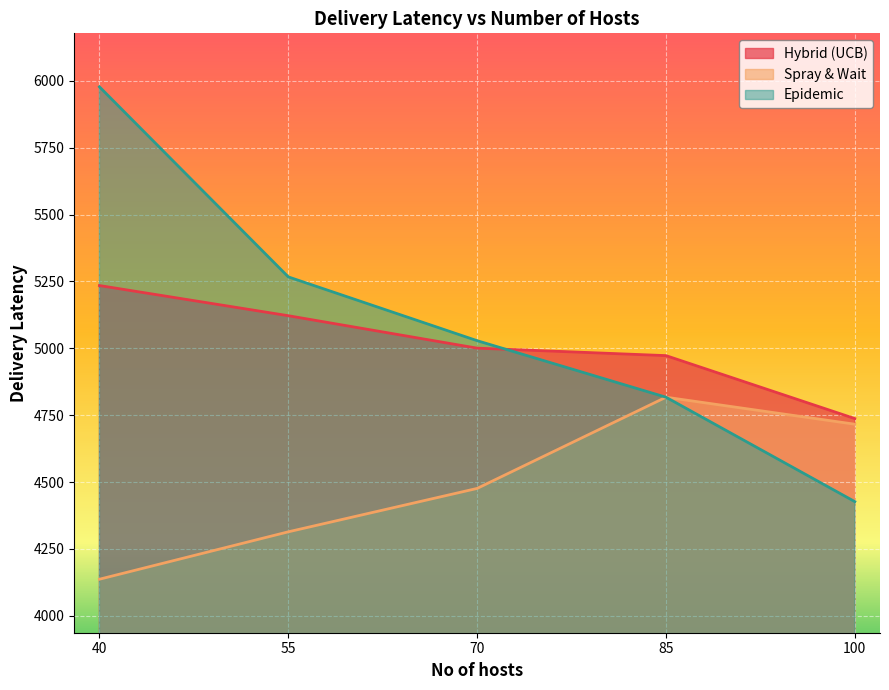

How many times do Epidemic and Spray & Wait cross each other?

1